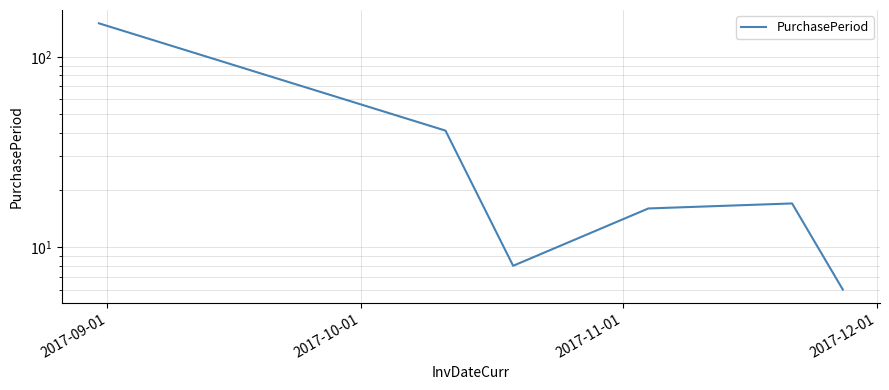

Reading left to right, transcribe all the data shown in this chart.

150	41	8	16	17	6